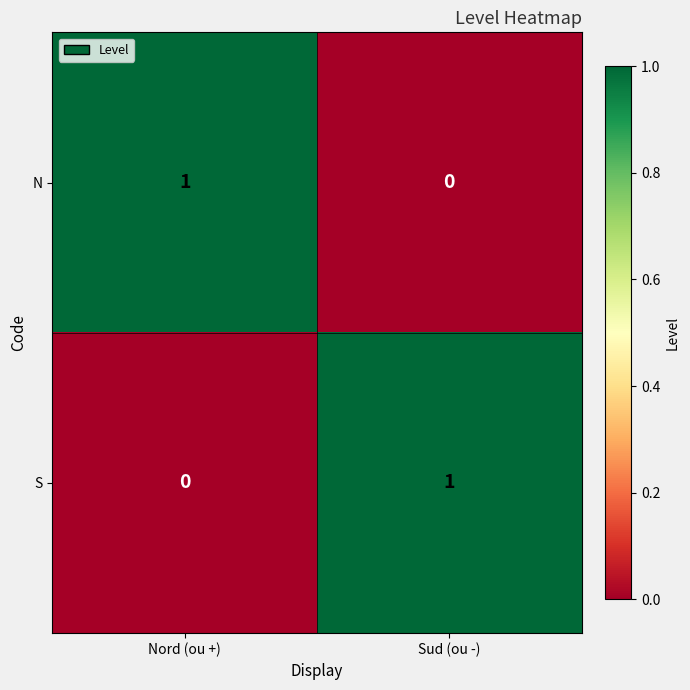

True or false: N has a value of 0 at Sud (ou -).

True